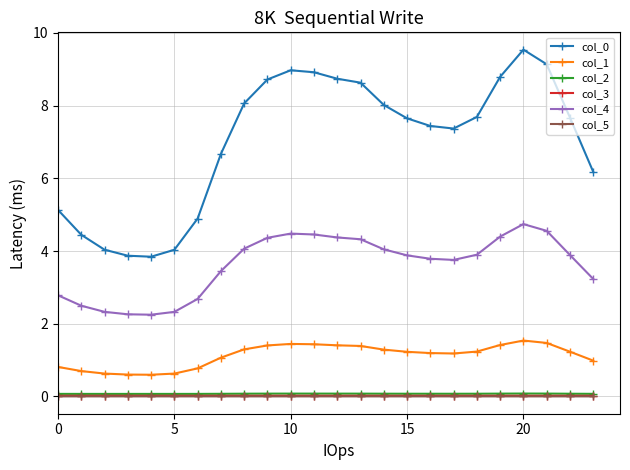

In col_4, how many points are higher than both neighbors (excluding endpoints)?

2